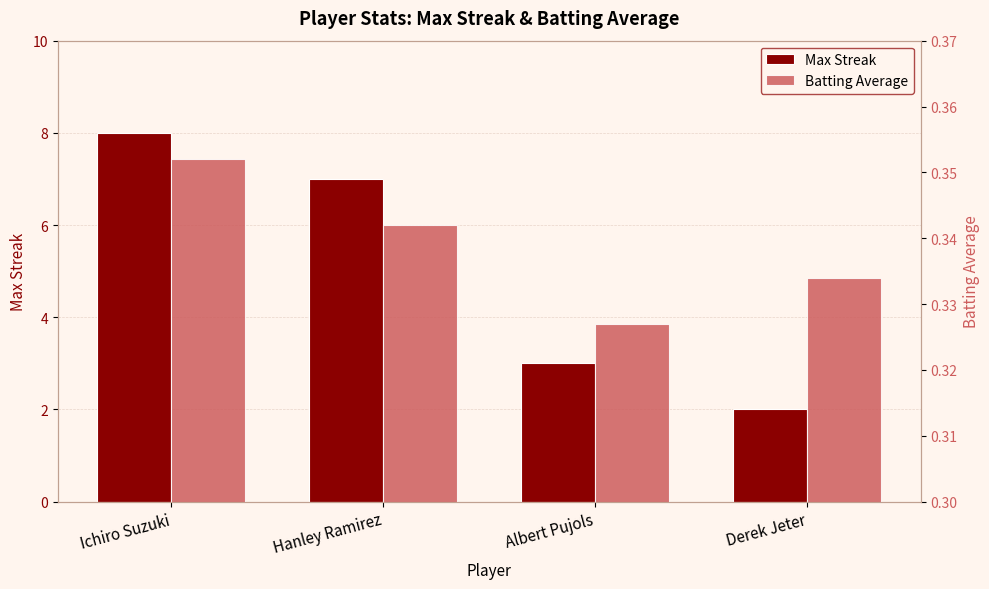

What is the difference between the maximum and second lowest values in the Max Streak series?

5.0